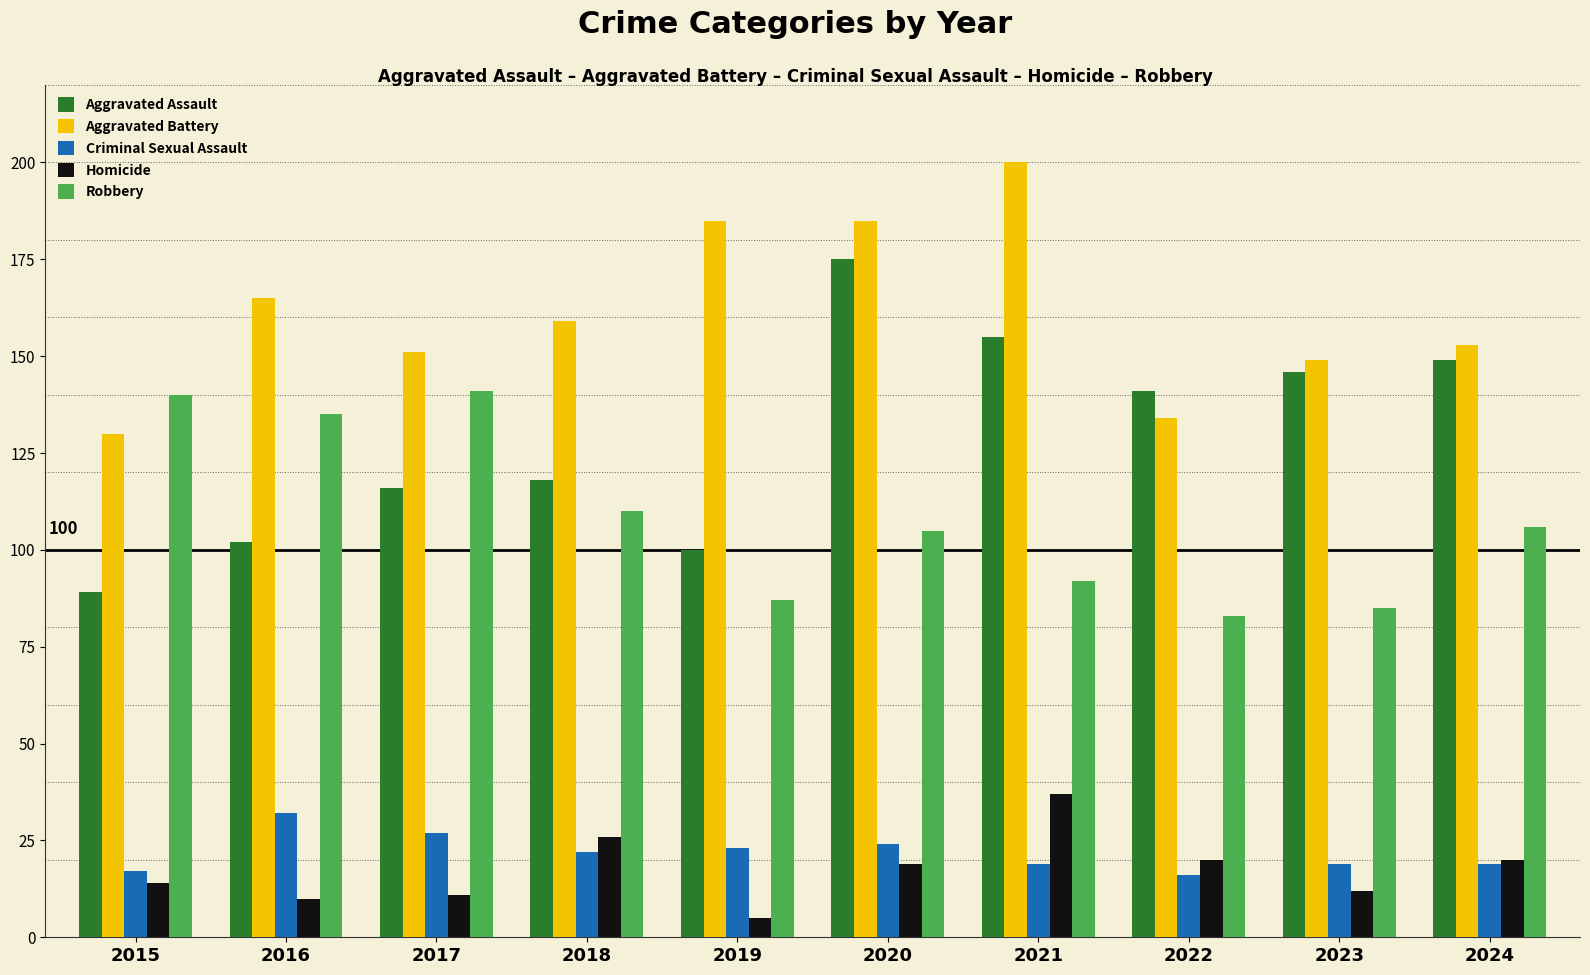

What is the approximate value of Aggravated Assault at 2019?

100